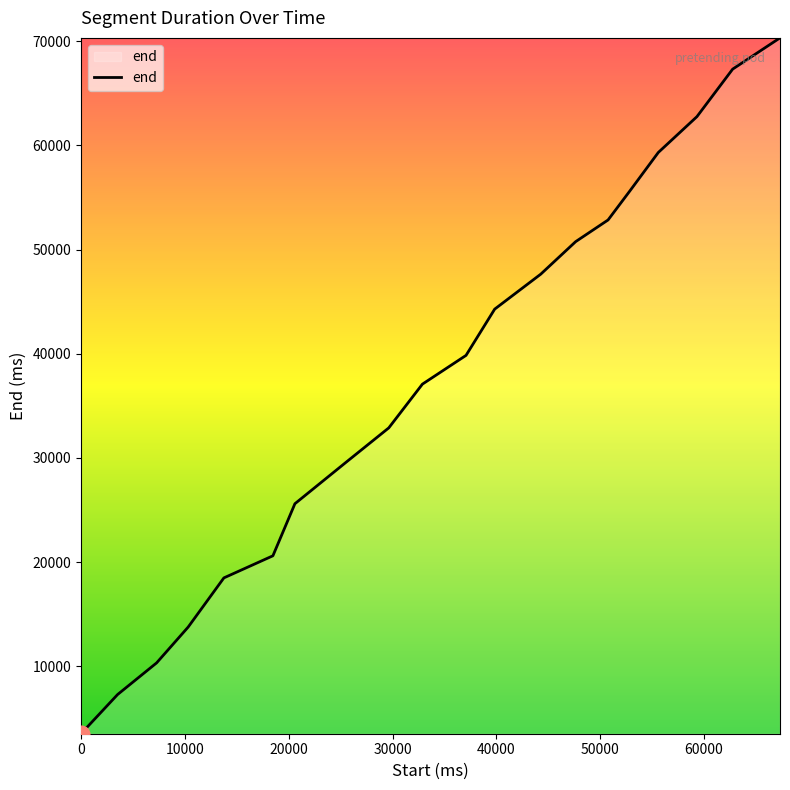

What is the smallest value displayed?

3520